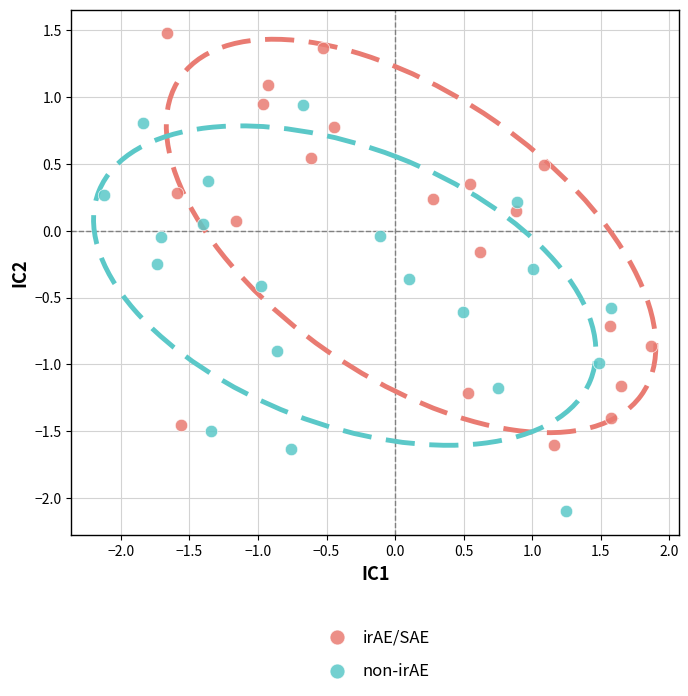

What are all the series names shown in the legend?

irAE/SAE, non-irAE